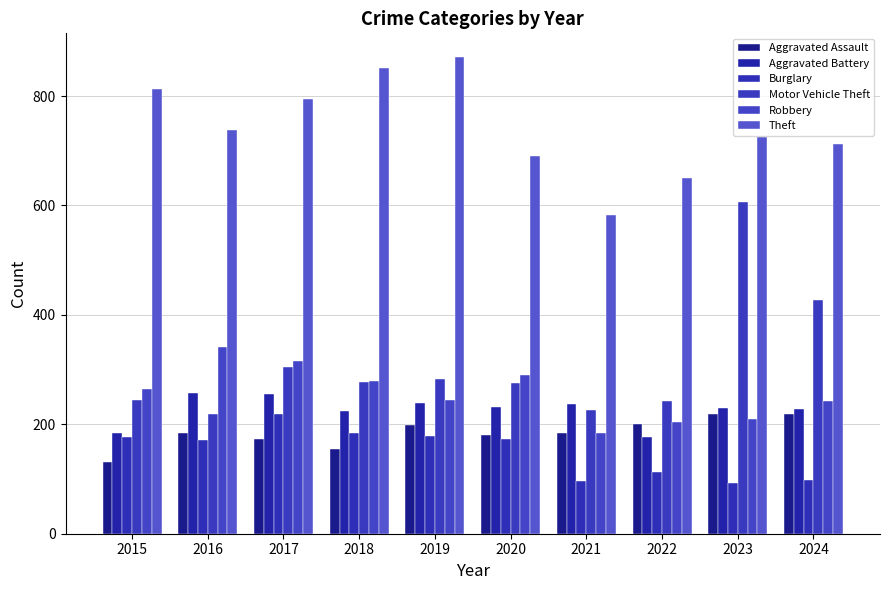

Which series has the largest total across all categories?

Theft